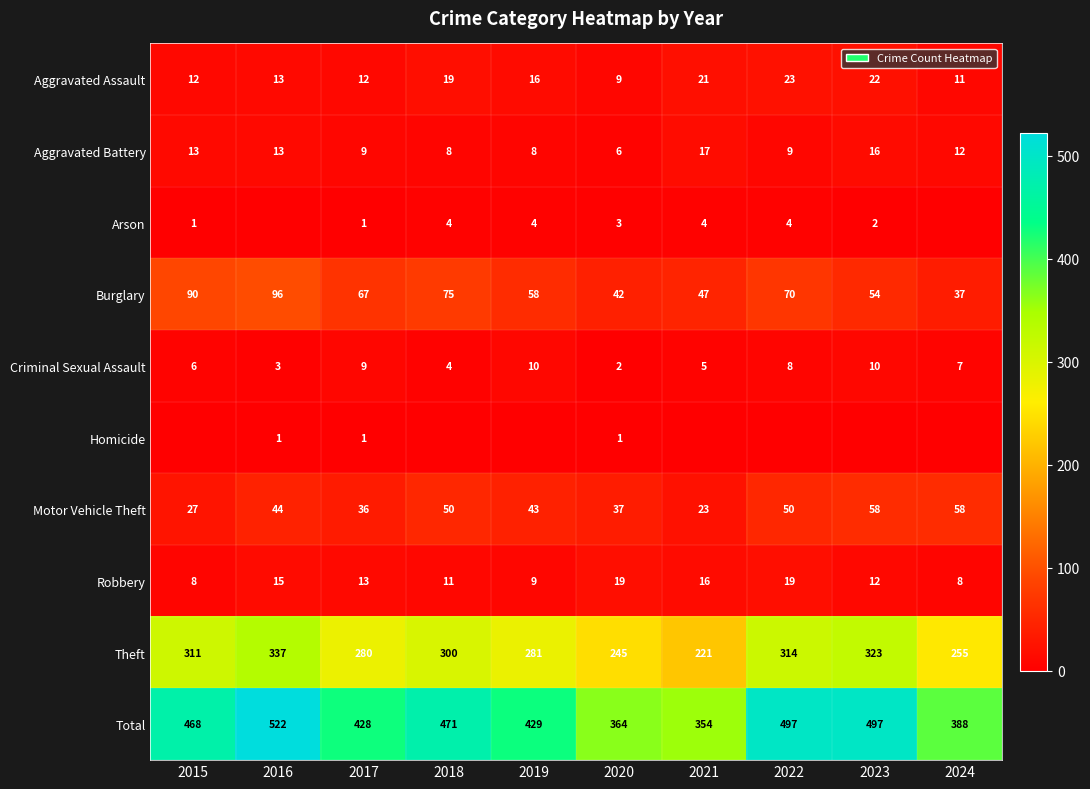

Where does the Criminal Sexual Assault series first go above 7?

2017